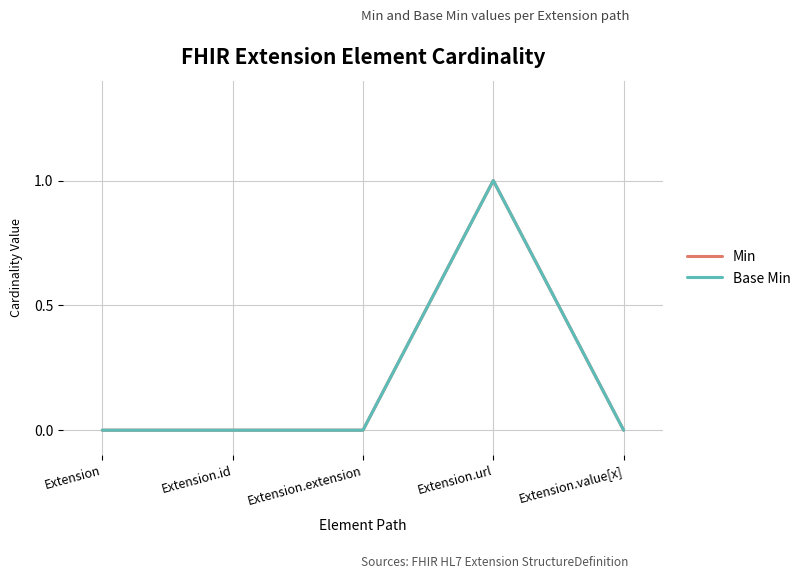

At which category does the chart reach its peak across all series?

Extension.url